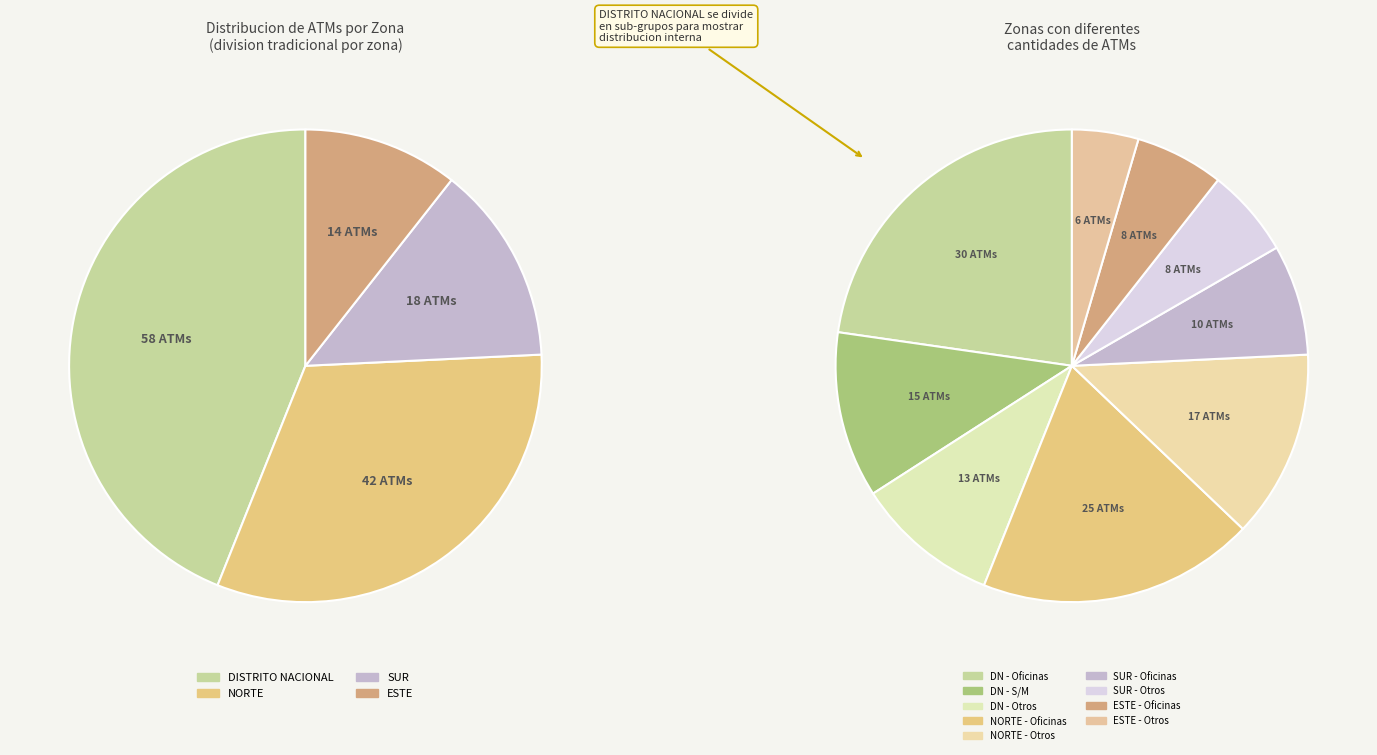

Which has a higher value, ESTE or NORTE?

NORTE